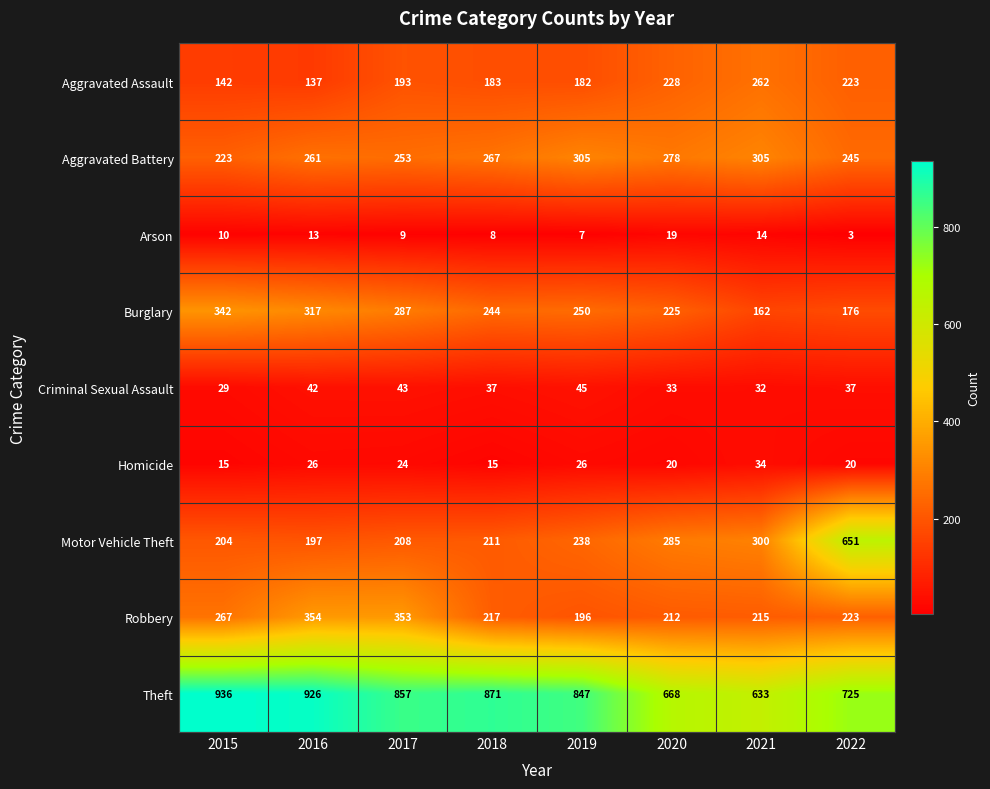

At which category is the sum across all series the highest?

2022